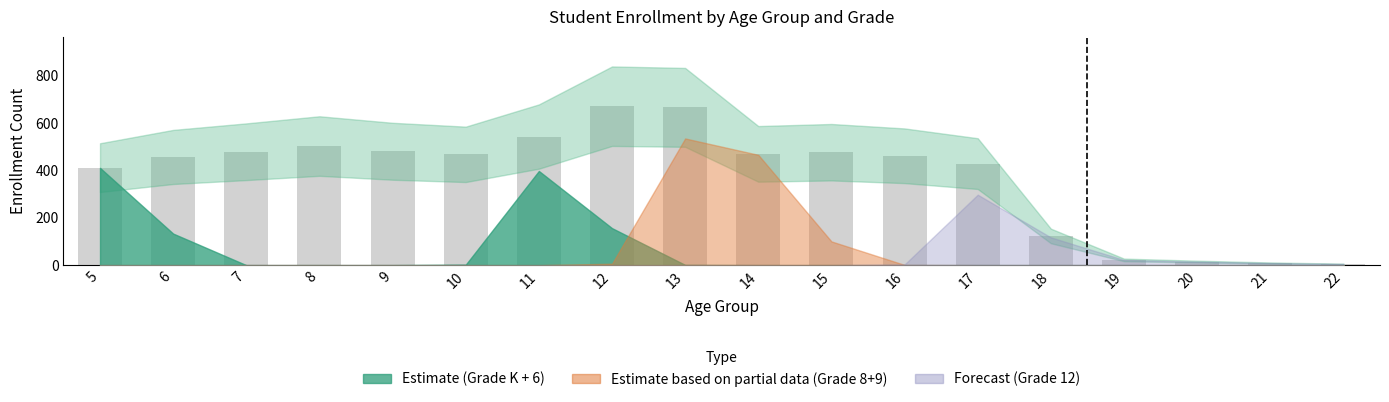

Is it true that the value at 17 is 428?

True